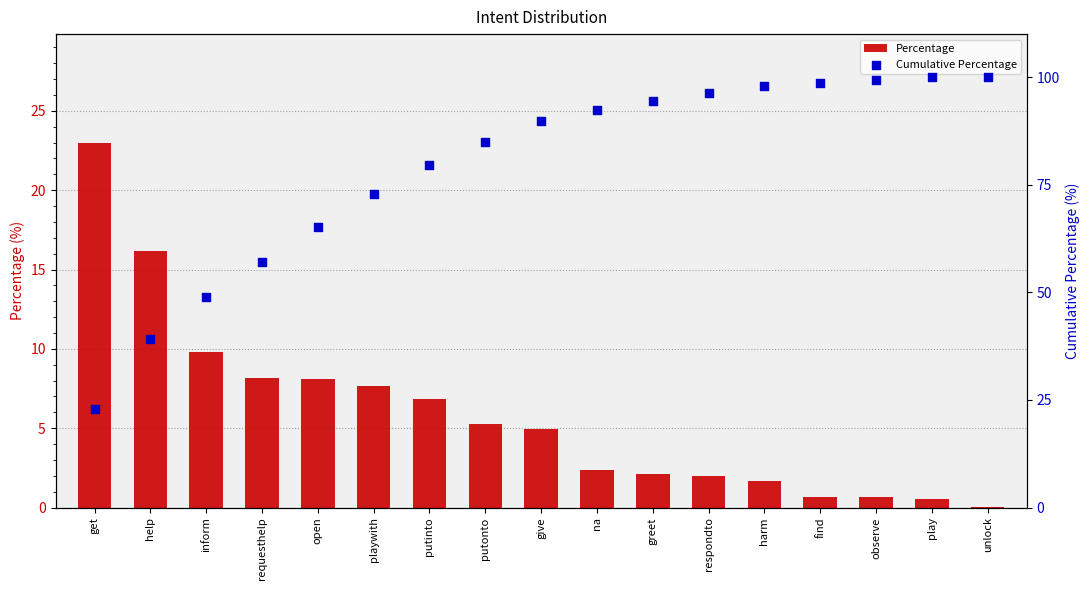

What are all the series names shown in the legend?

Percentage, Cumulative Percentage